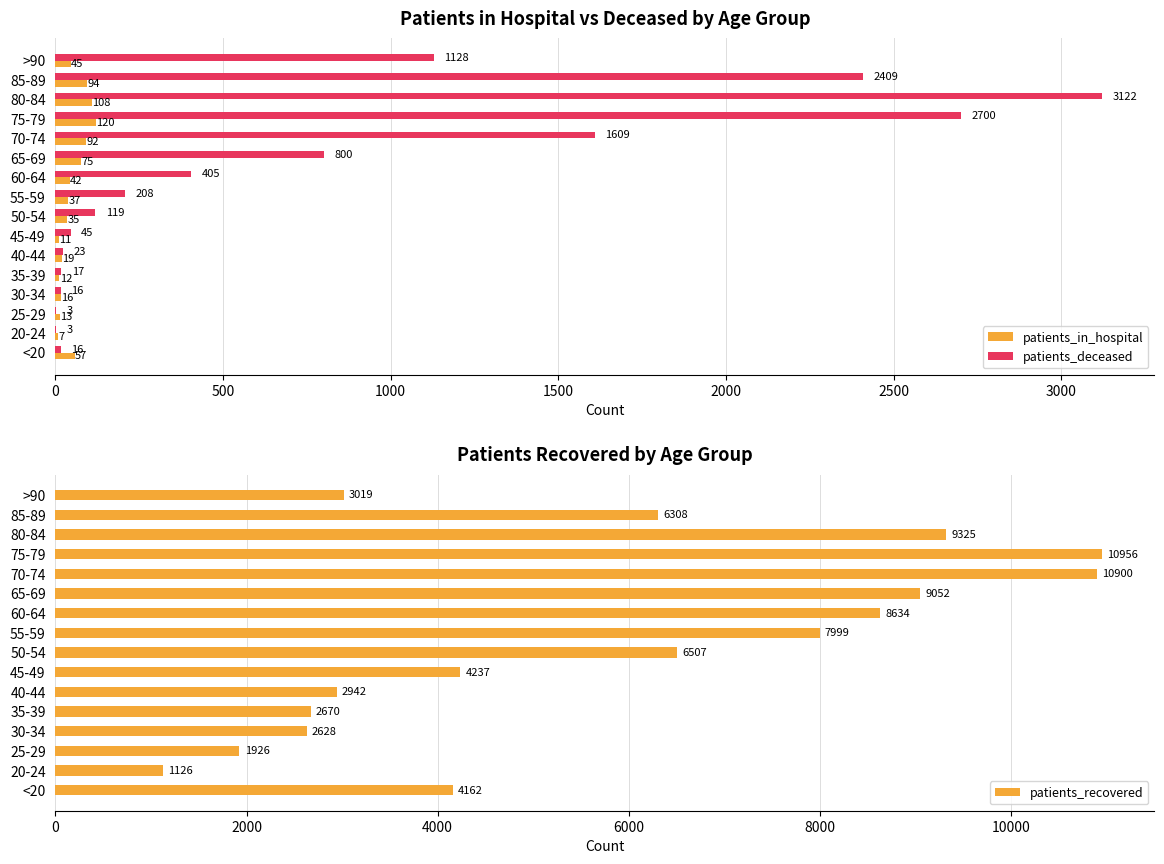

Which series has the largest total across all categories?

patients_recovered